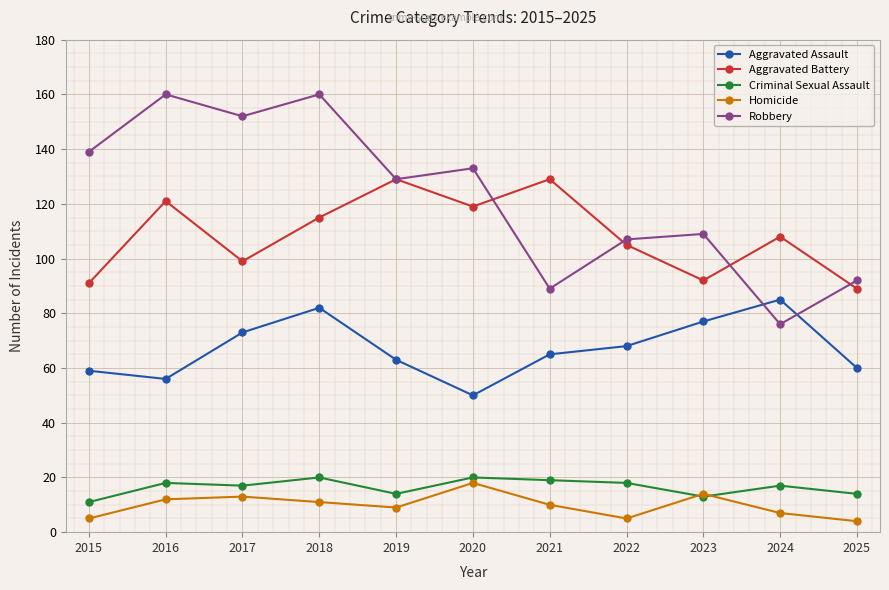

The Homicide series shows 2 at 2018. True or false?

False